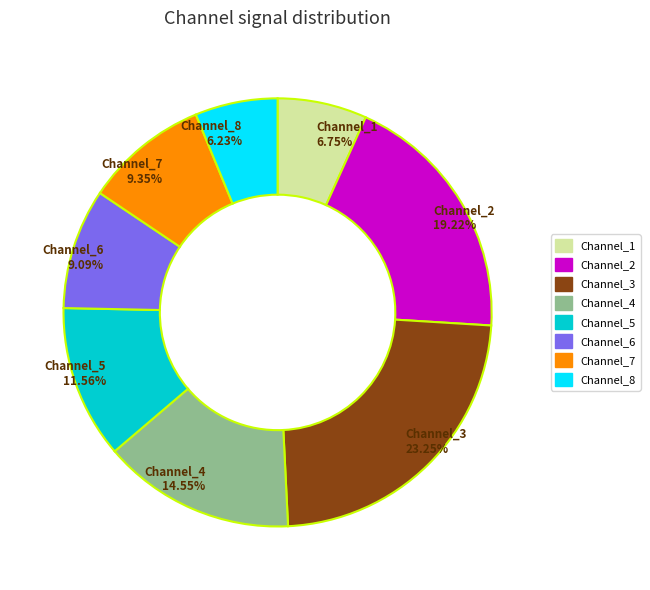

Does Channel_4 represent more than half of the total?

No